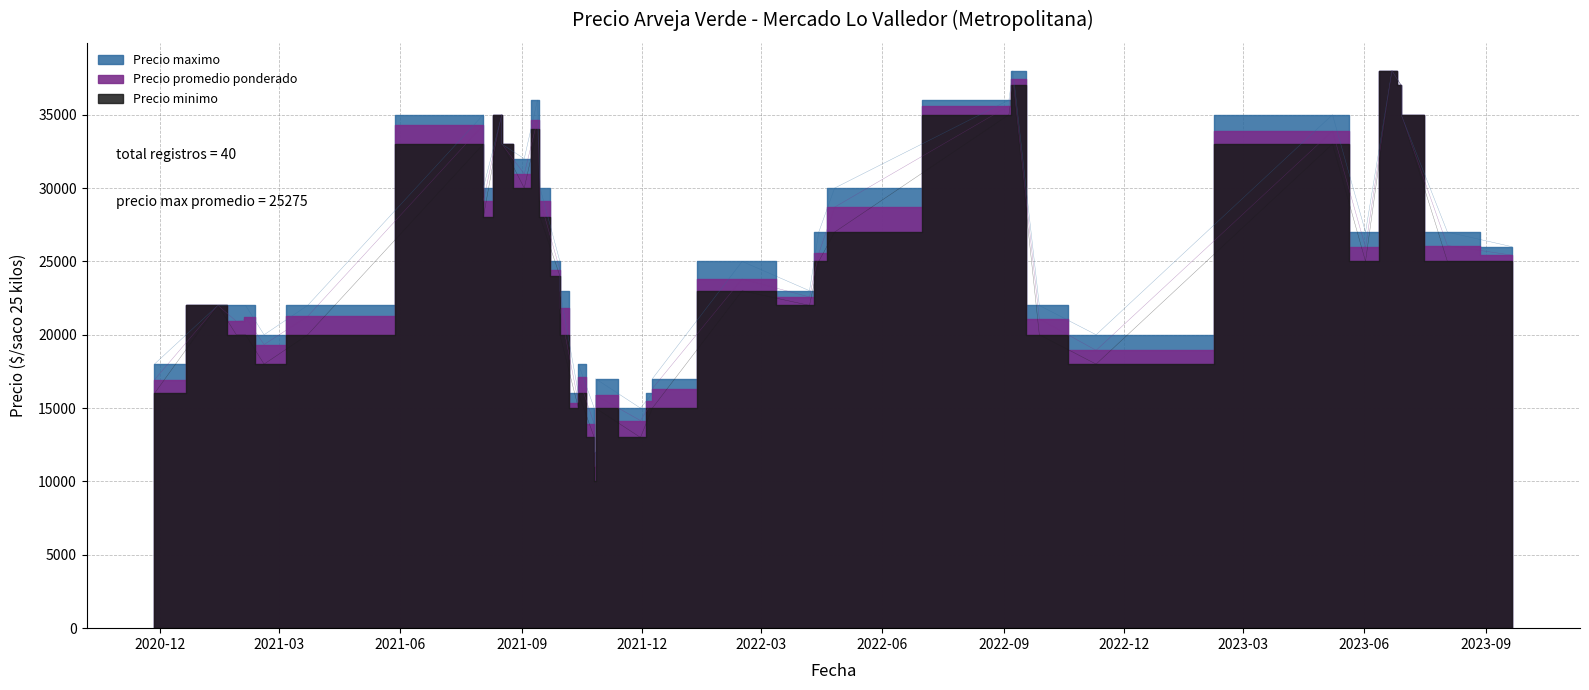

True or false: Precio minimo and Precio promedio ponderado cross at least once.

False